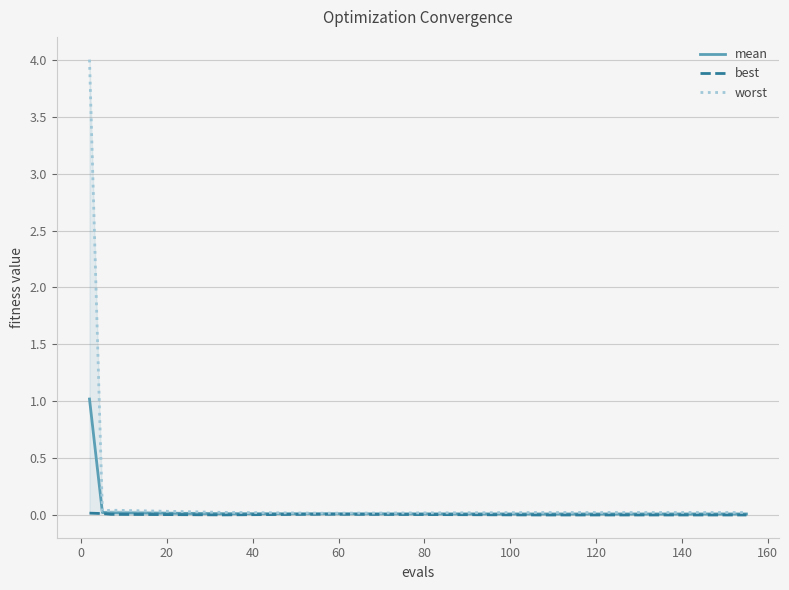

At how many categories does at least one series exceed 2?

1